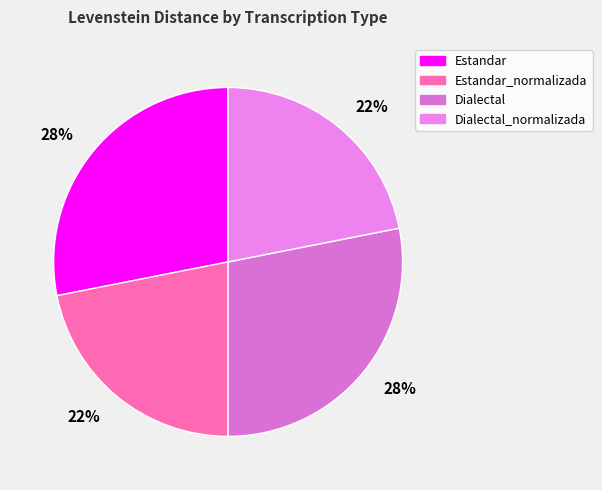

Which slice is the largest?

Estandar